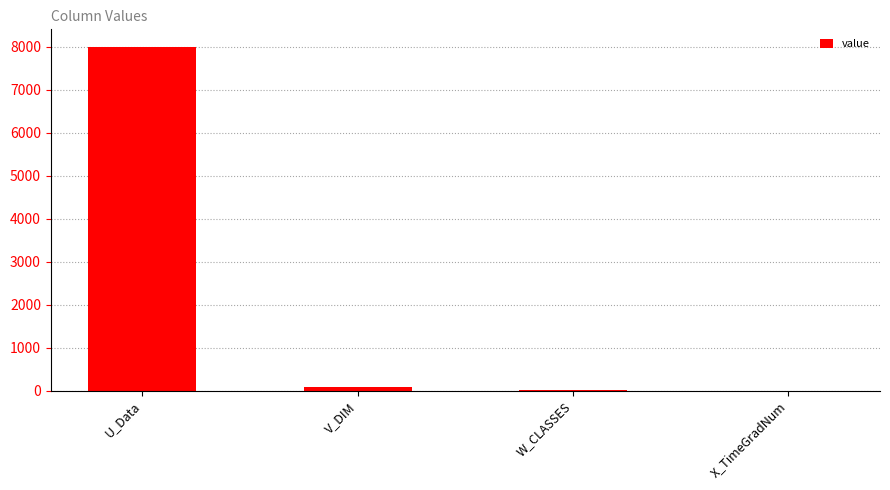

What value does the data have at W_CLASSES?

18.0